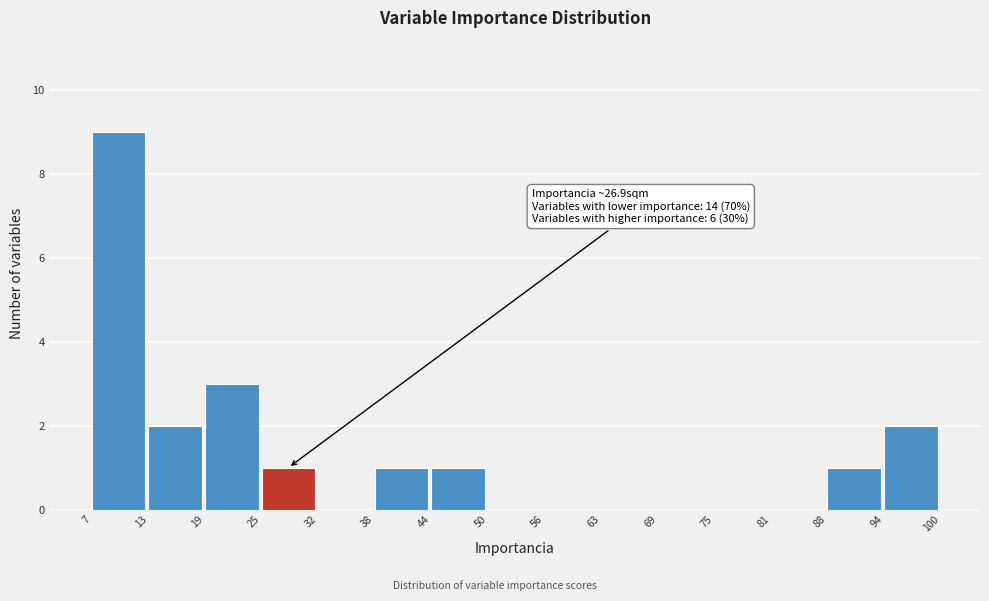

Over which range of the x-axis is the bar tallest?

7 to 13